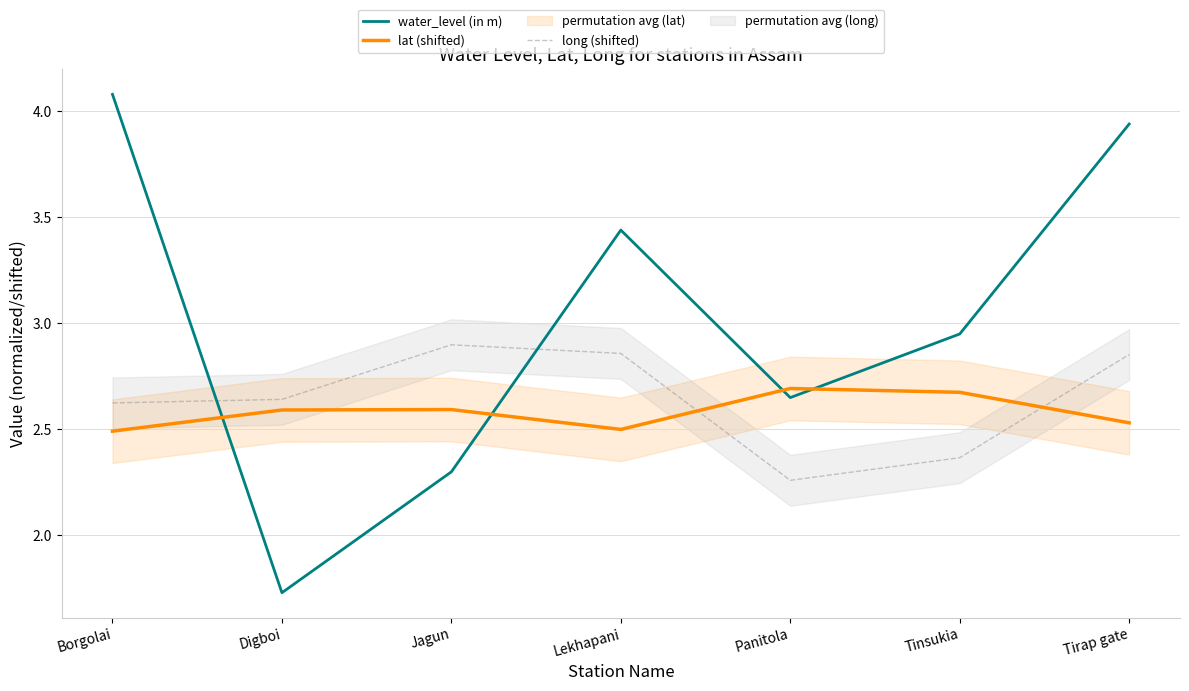

The value of long (shifted) at Borgolai is 2.6. True or false?

True